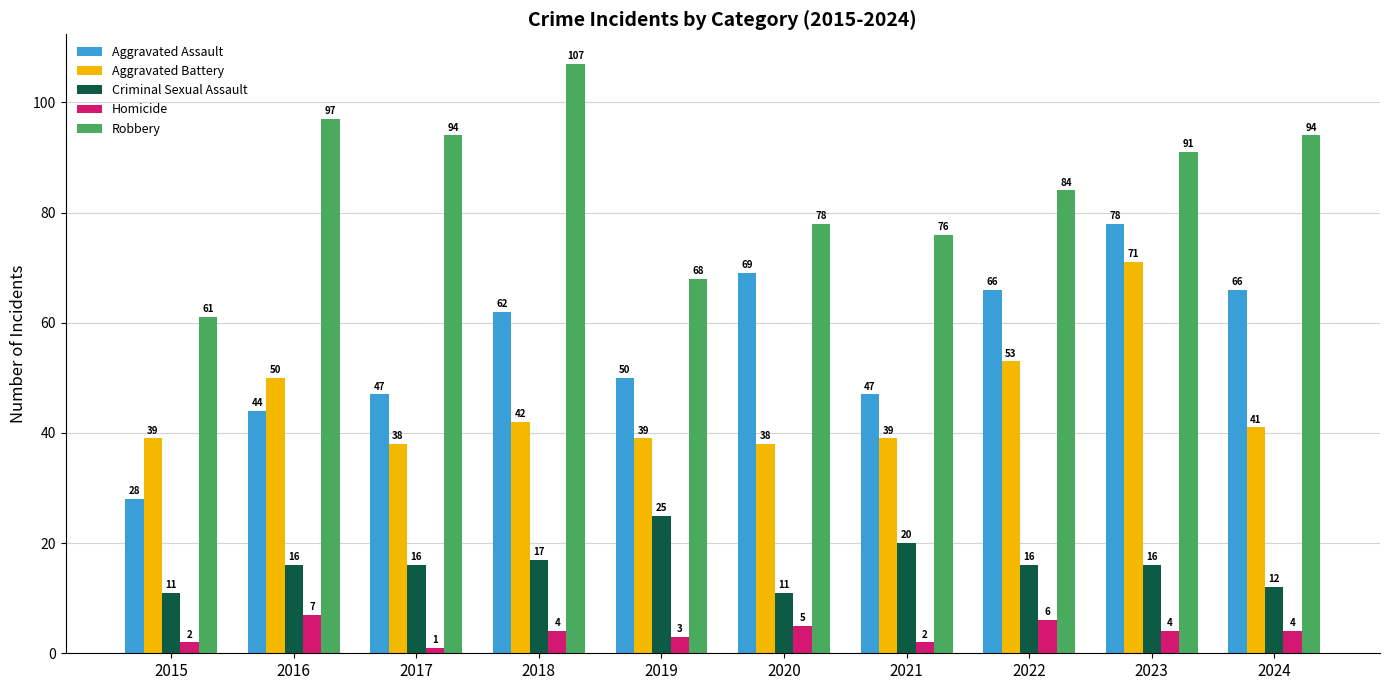

What is the spread (max minus min) of values at 2024?

90